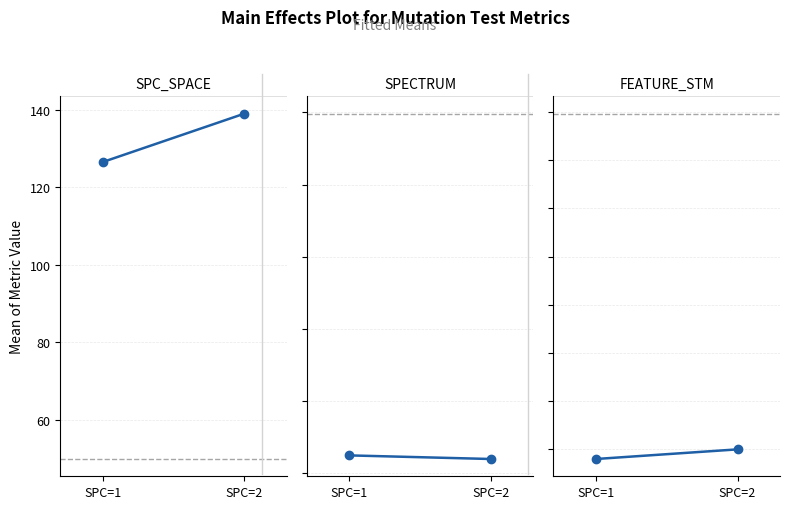

At which category is the sum across all series the highest?

SPC=2